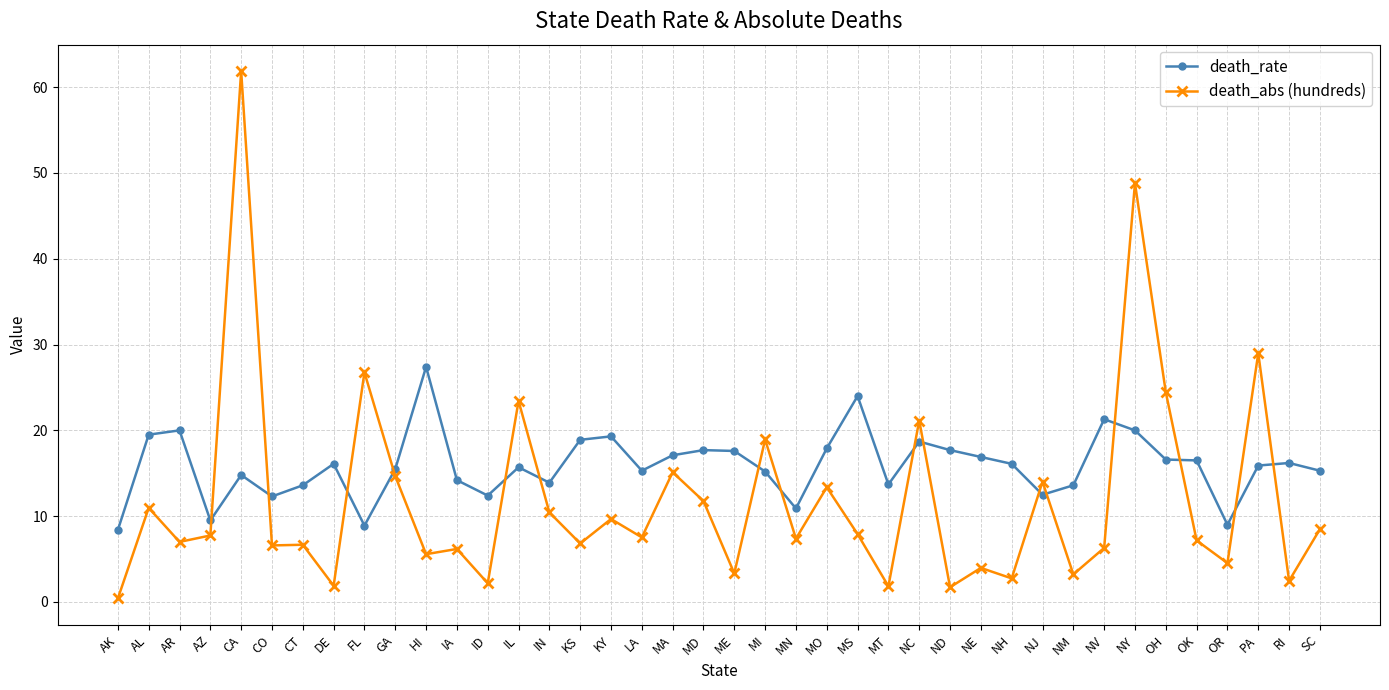

What is the lowest value of the death_rate series?

8.4